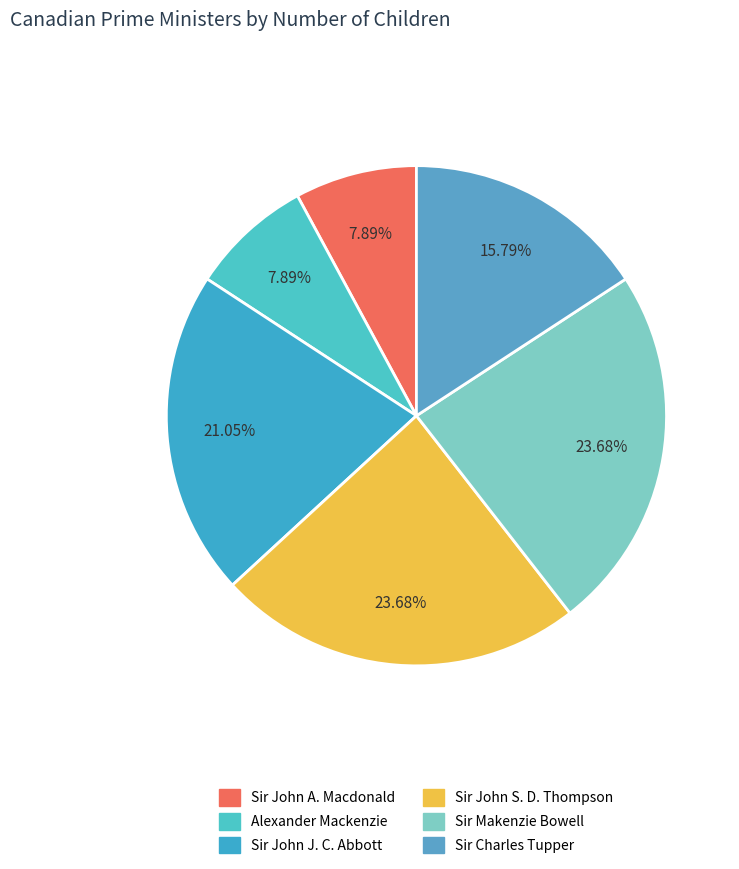

Rank the categories by value from highest to lowest.

Sir John Sparrow David Thompson, Sir Makenzie Bowell, Sir John Joseph Caldwell Abbott, Sir Charles Tupper, Sir John A. Macdonald, Alexander Mackenzie